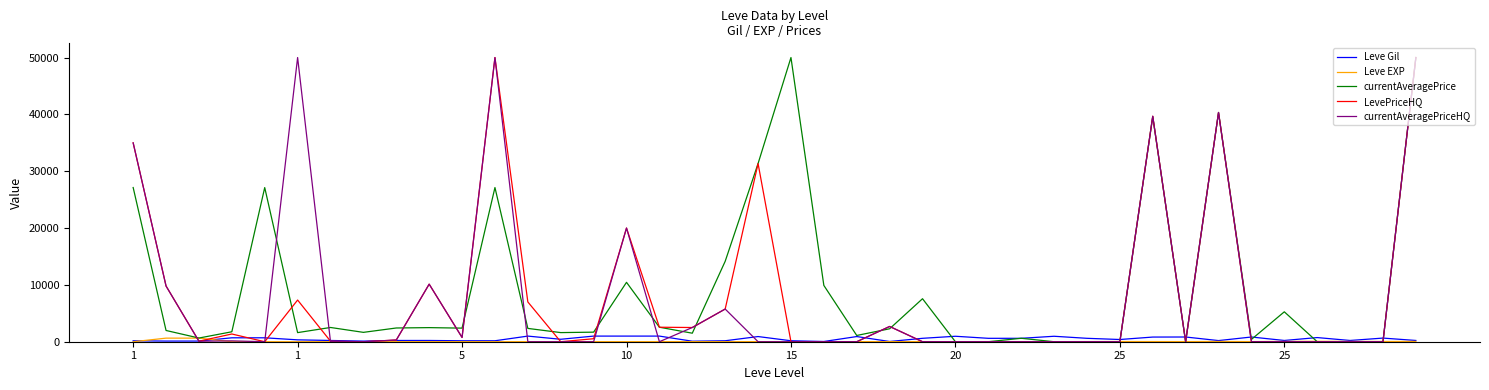

What are all the series names shown in the legend?

Leve Gil, Leve EXP, currentAveragePrice, LevePriceHQ, currentAveragePriceHQ